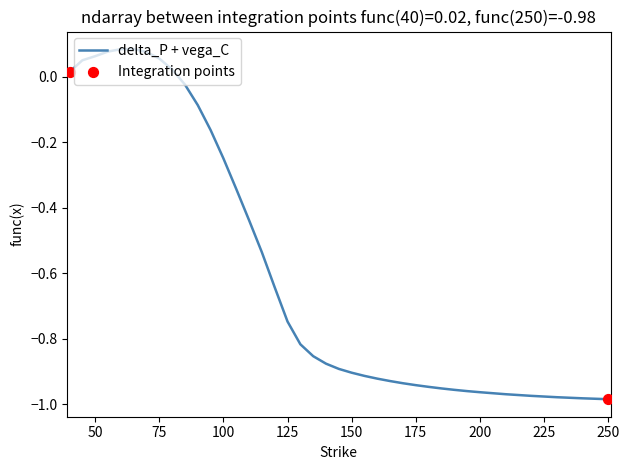

What is the difference between the maximum and minimum values?

1.1